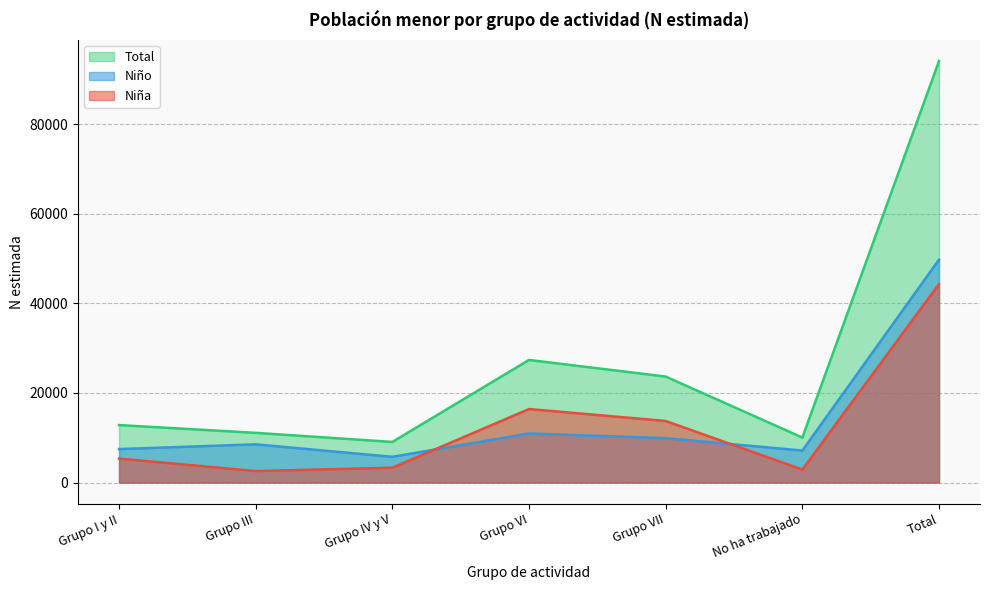

How many lines are shown in the chart?

3